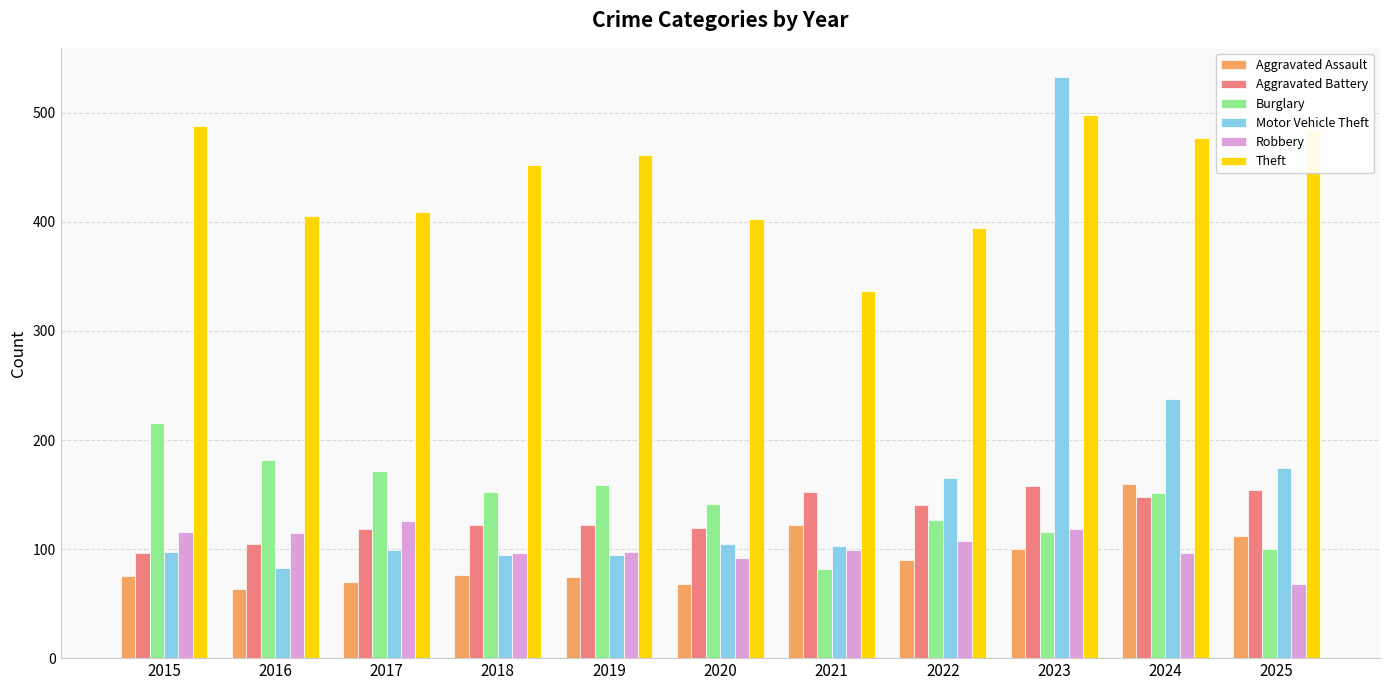

What is the maximum value for Aggravated Assault?

160